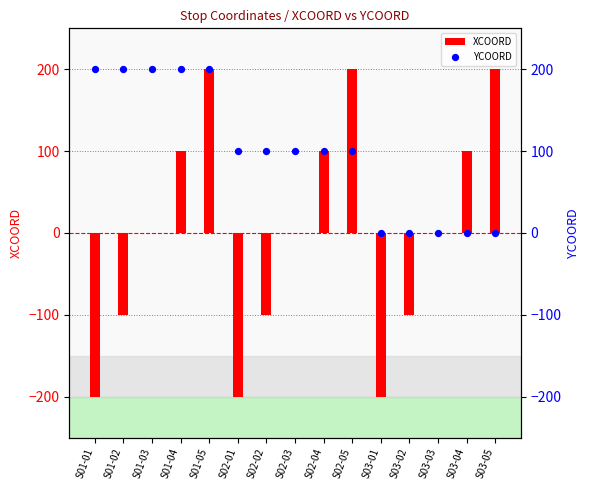

Which series has the largest Y range (max minus min)?

XCOORD